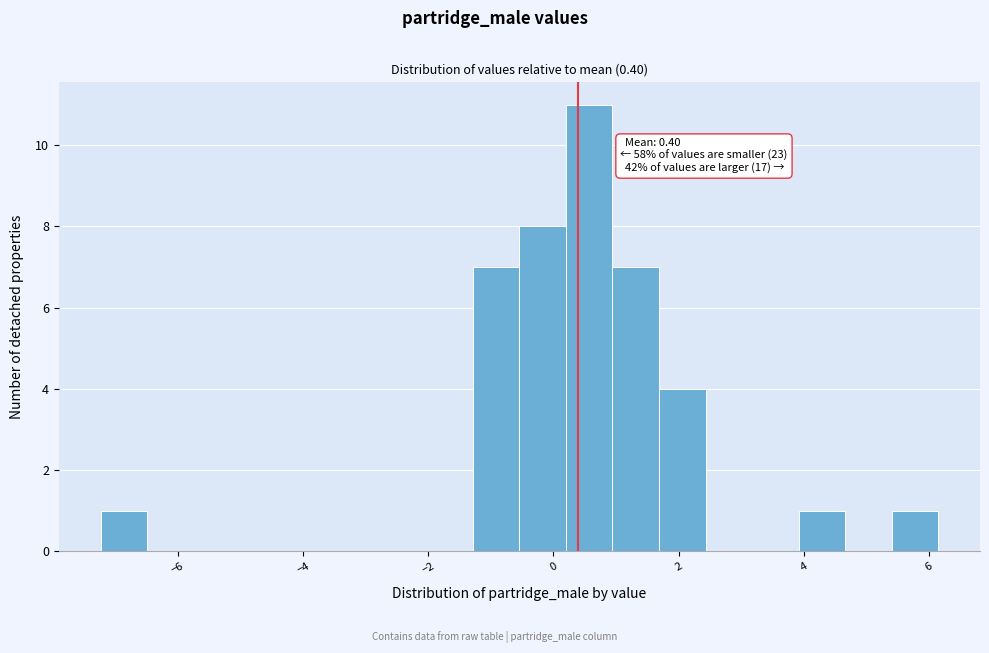

Around what value on the x-axis is the tallest bar? Give the approximate position of its centre, as read against the axis.

0.6